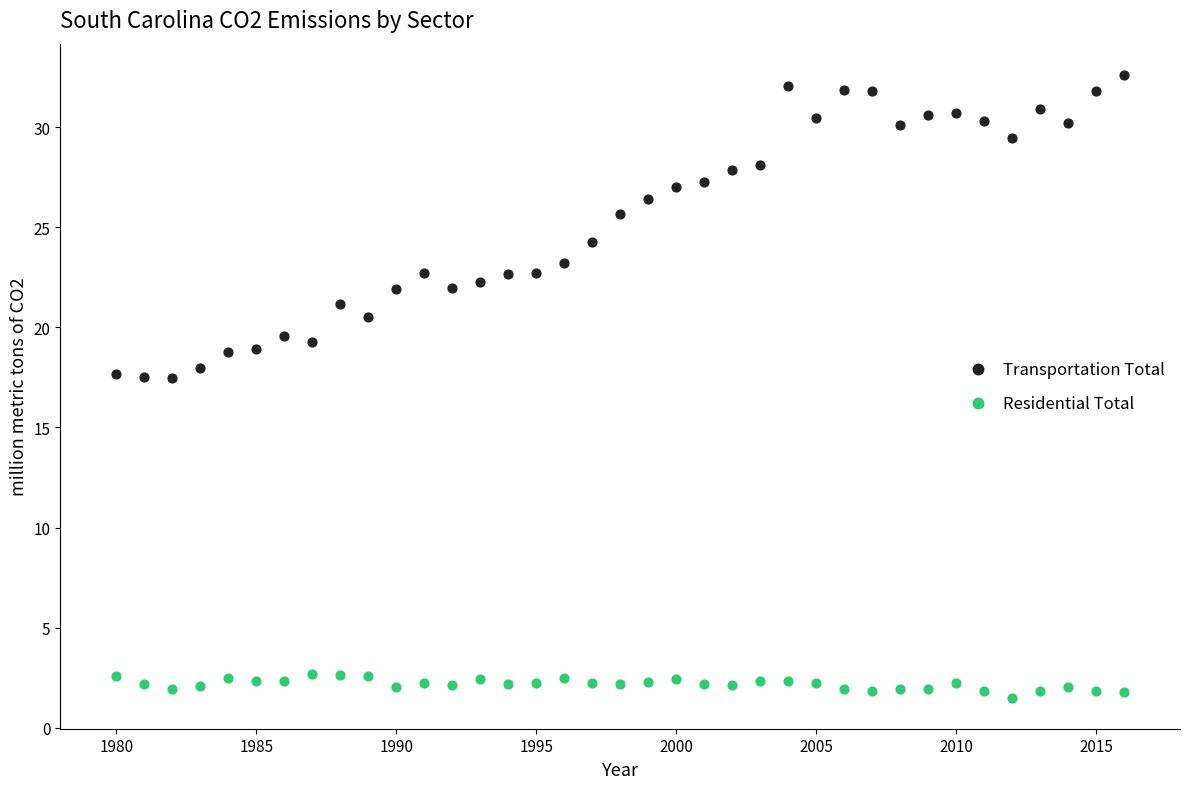

Which series contains the lowest Y value?

Residential Total